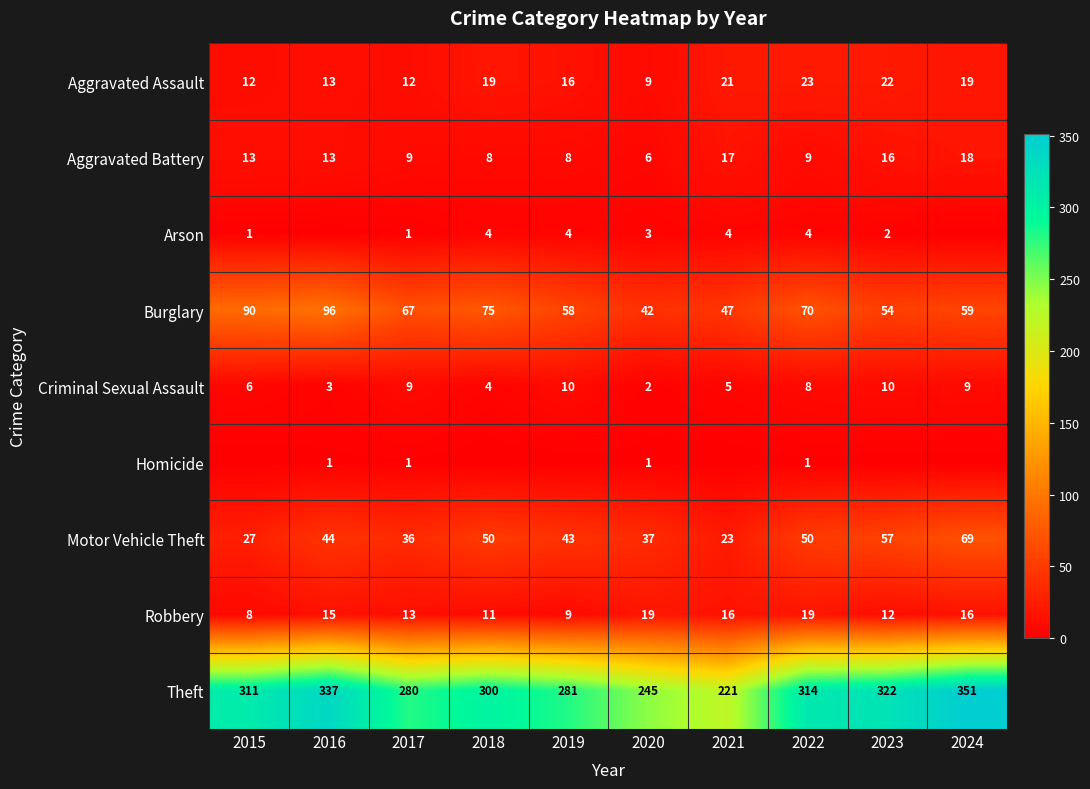

What is the approximate value of Robbery at 2024, to the nearest 10?

20